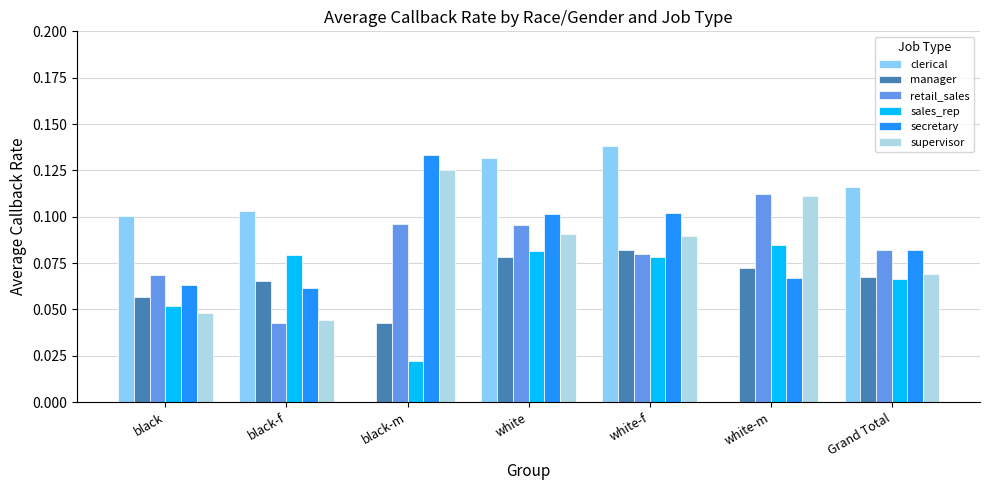

What are all the series names shown in the legend?

clerical, manager, retail_sales, sales_rep, secretary, supervisor